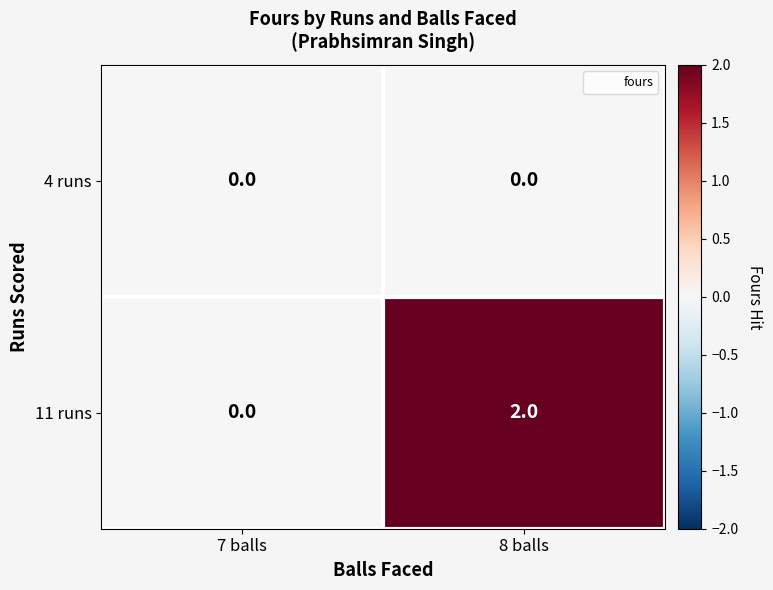

Reading right to left, list all the values displayed in this chart.

4 runs: 8 balls=0	7 balls=0
11 runs: 8 balls=2	7 balls=0